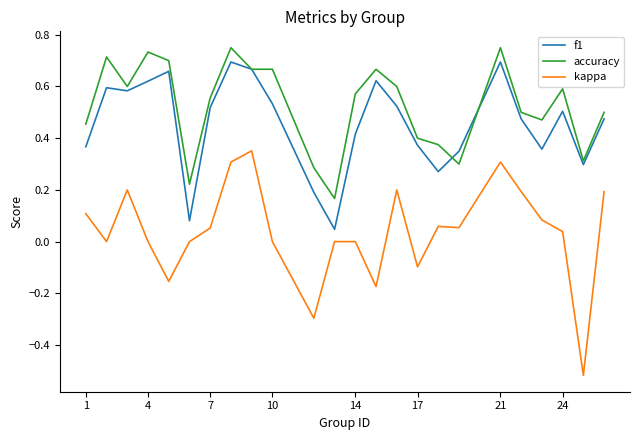

Which series has the largest range (max minus min)?

kappa